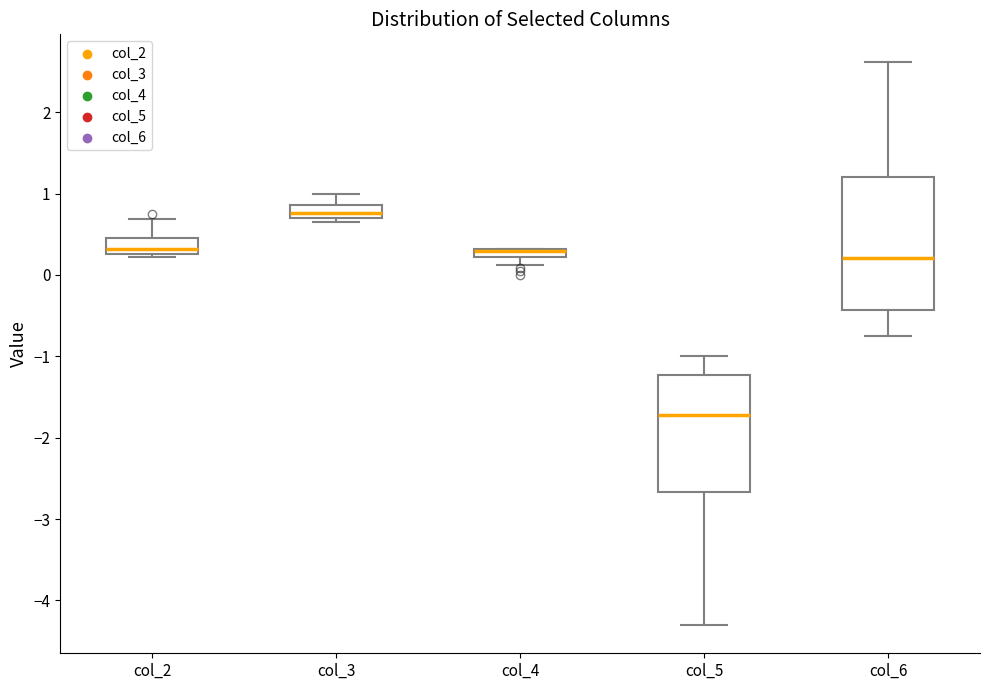

Which box is the tallest, from its lower edge to its upper edge?

col_6